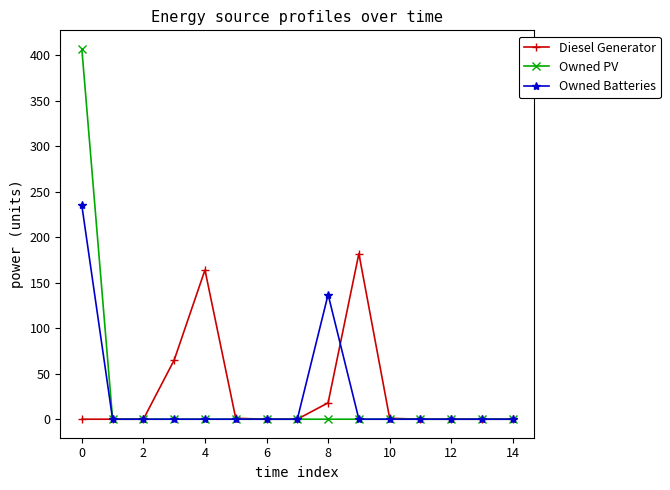

How many lines are shown in the chart?

3